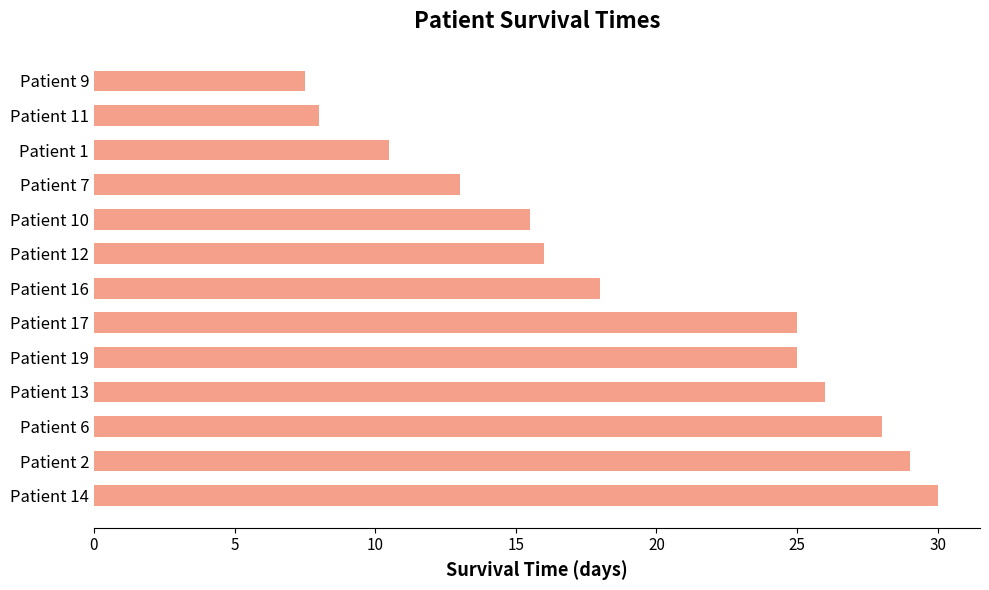

At which label is the value closest to 18?

Patient 16